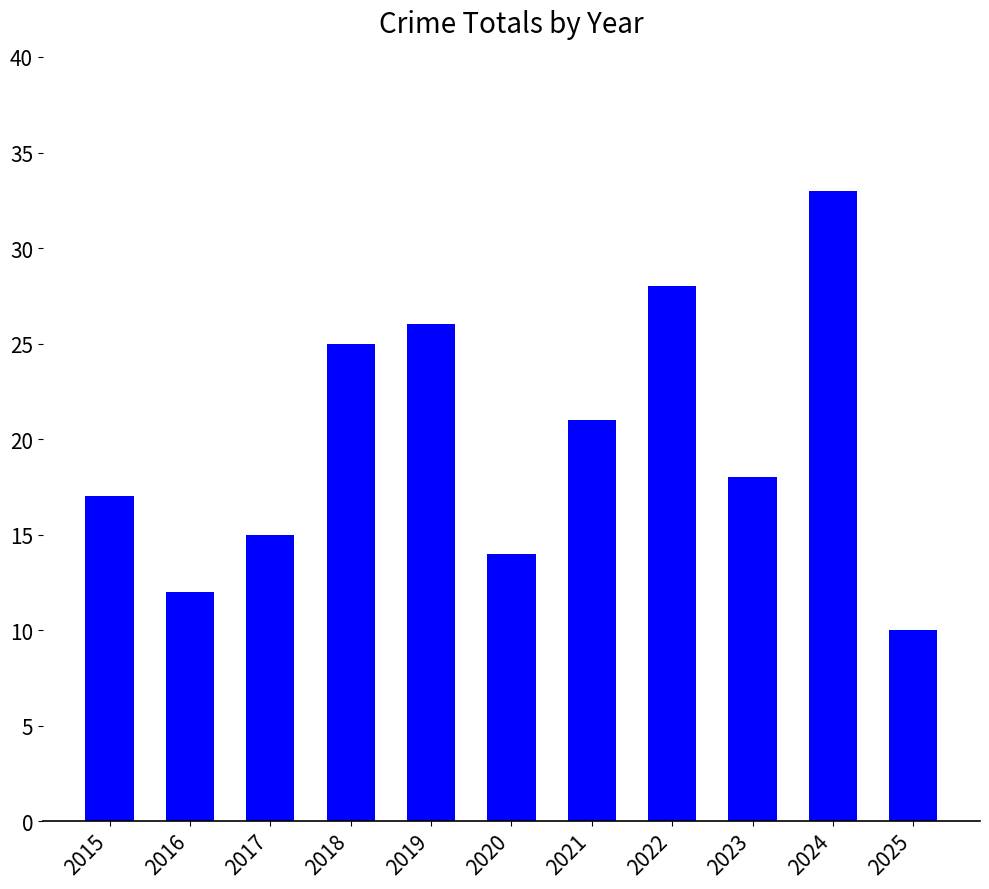

Rank the categories by value from lowest to highest.

2025, 2016, 2020, 2017, 2015, 2023, 2021, 2018, 2019, 2022, 2024